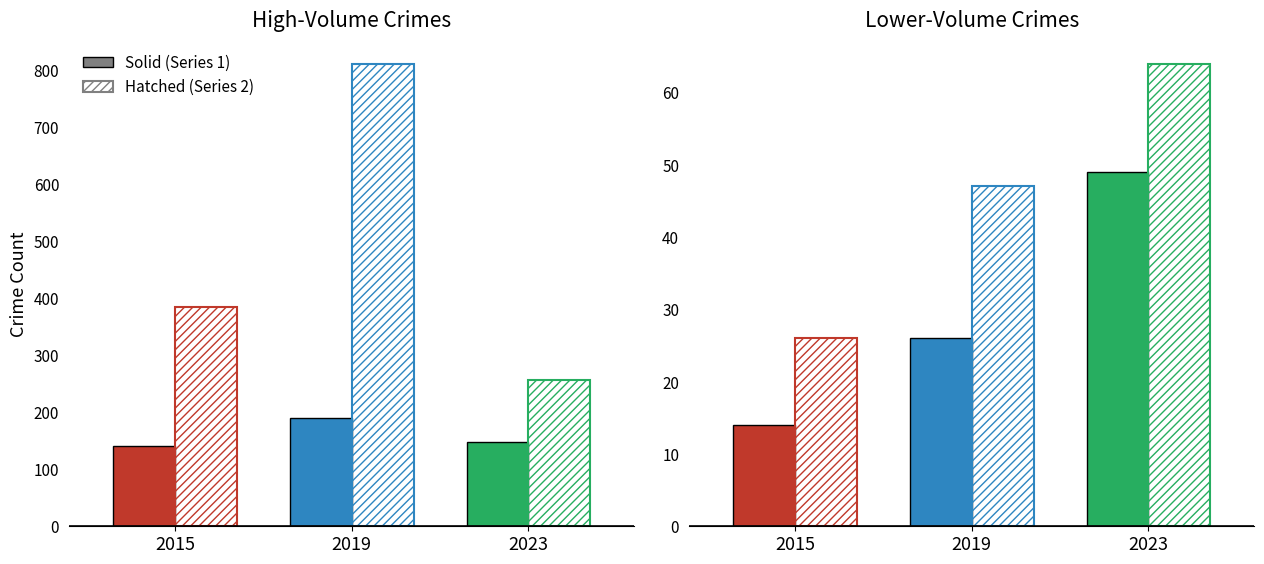

At which category does the chart reach its minimum across all series?

2015